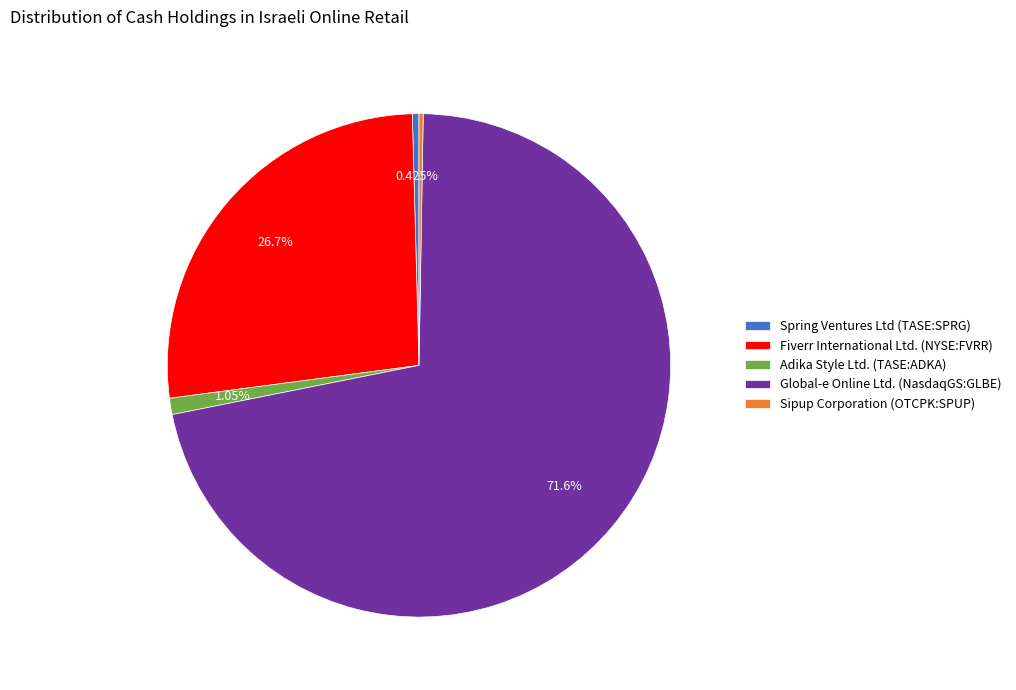

Is it true that Global-e Online Ltd. (NasdaqGS:GLBE) is 84% of the pie?

False